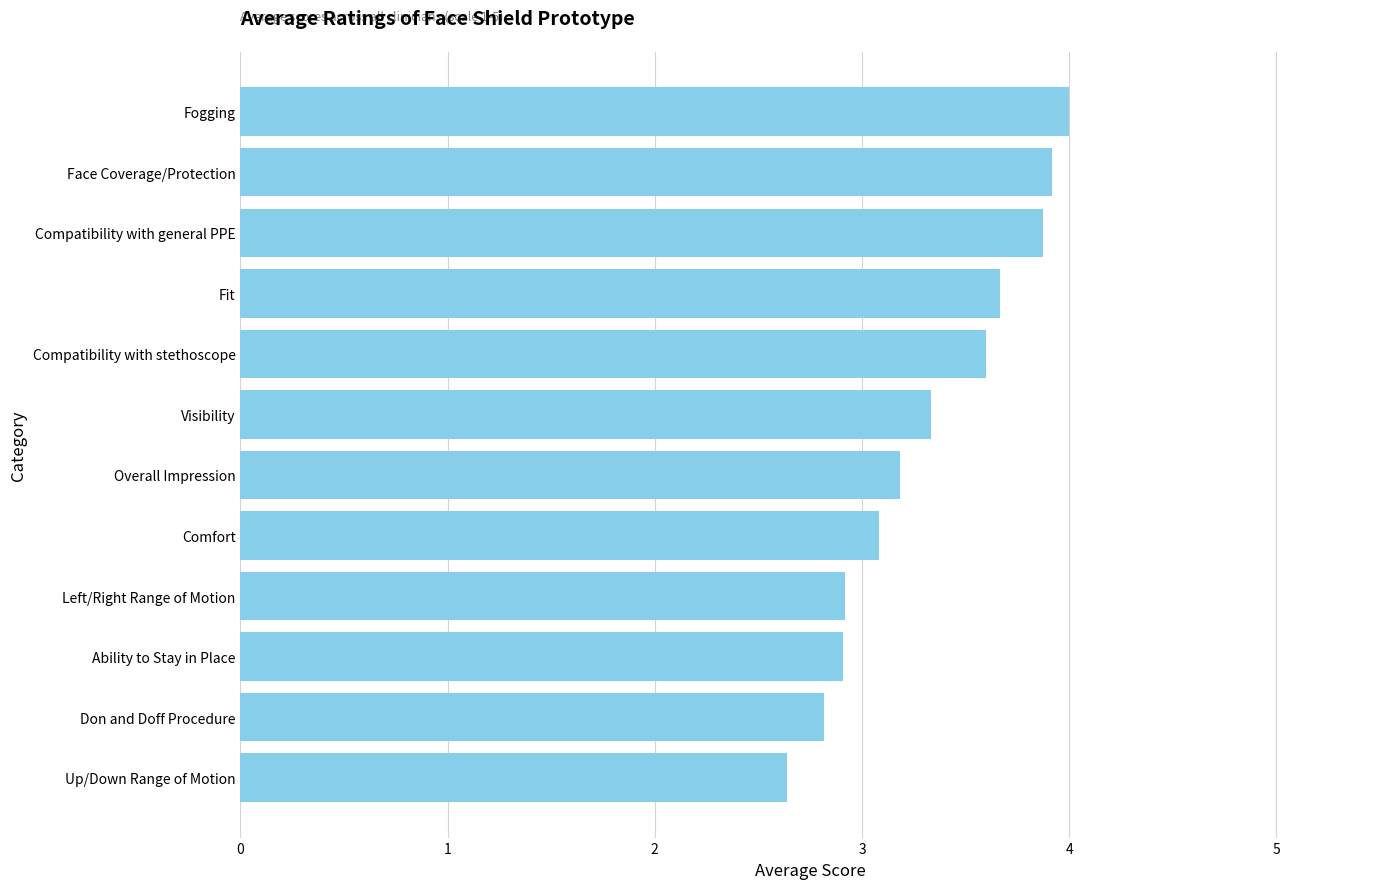

Reading bottom to top, what are all the values shown in this chart?

2.6	2.8	2.9	2.9	3.1	3.2	3.3	3.6	3.7	3.9	3.9	4.0